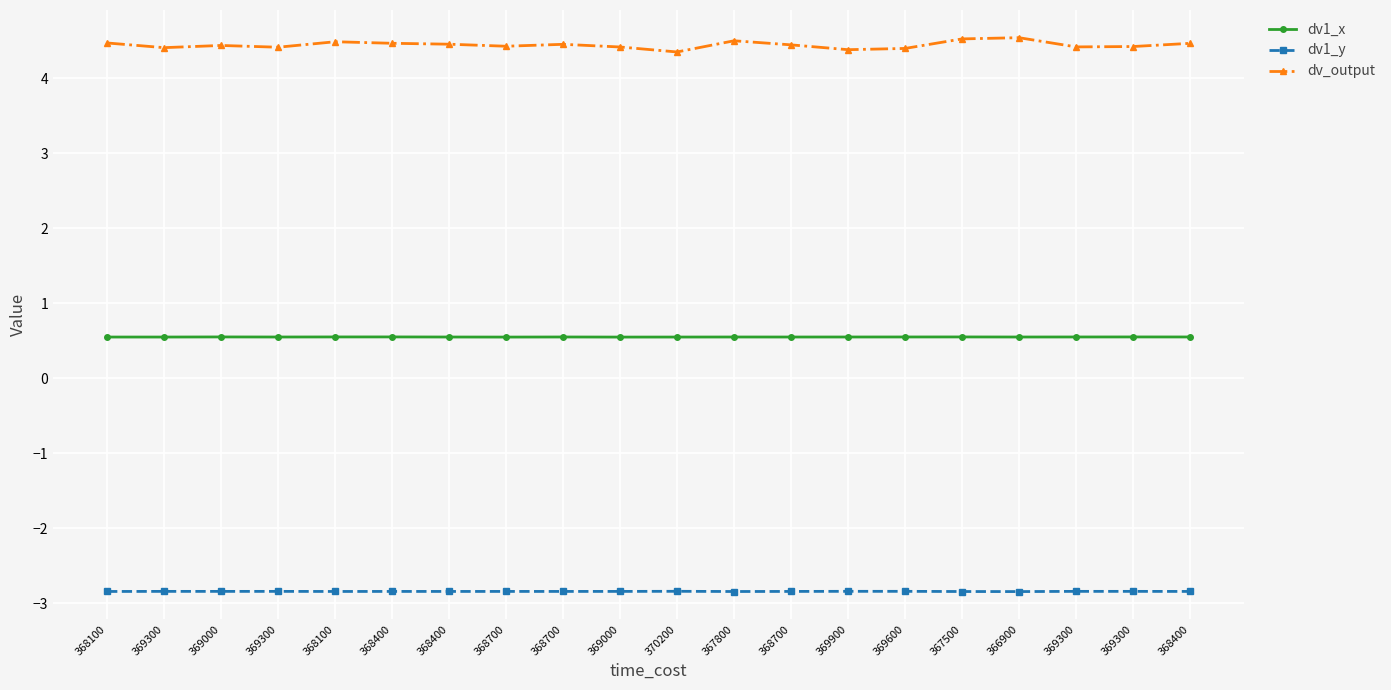

List the series in order of their peak value, lowest first.

dv1_y, dv1_x, dv_output